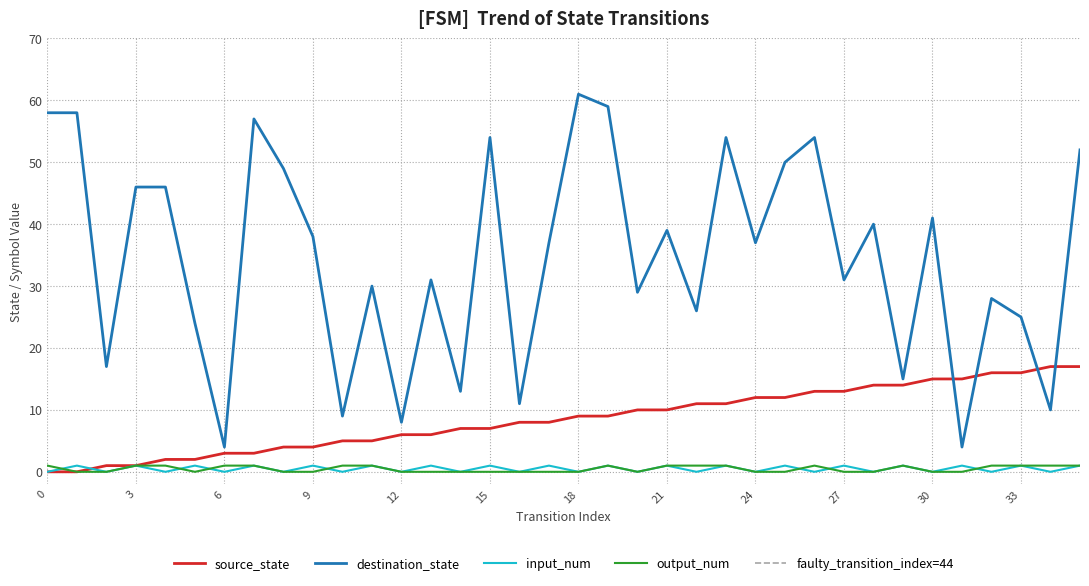

What is the greatest value displayed?

61